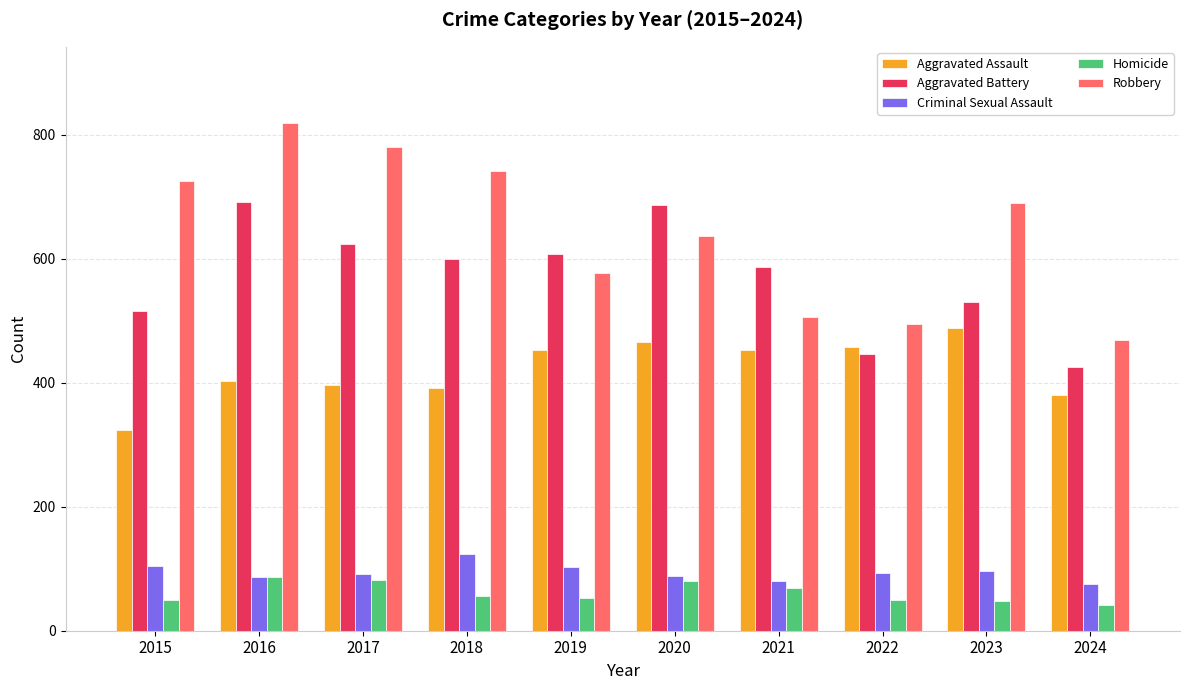

The Robbery series shows 780 at 2017. True or false?

True